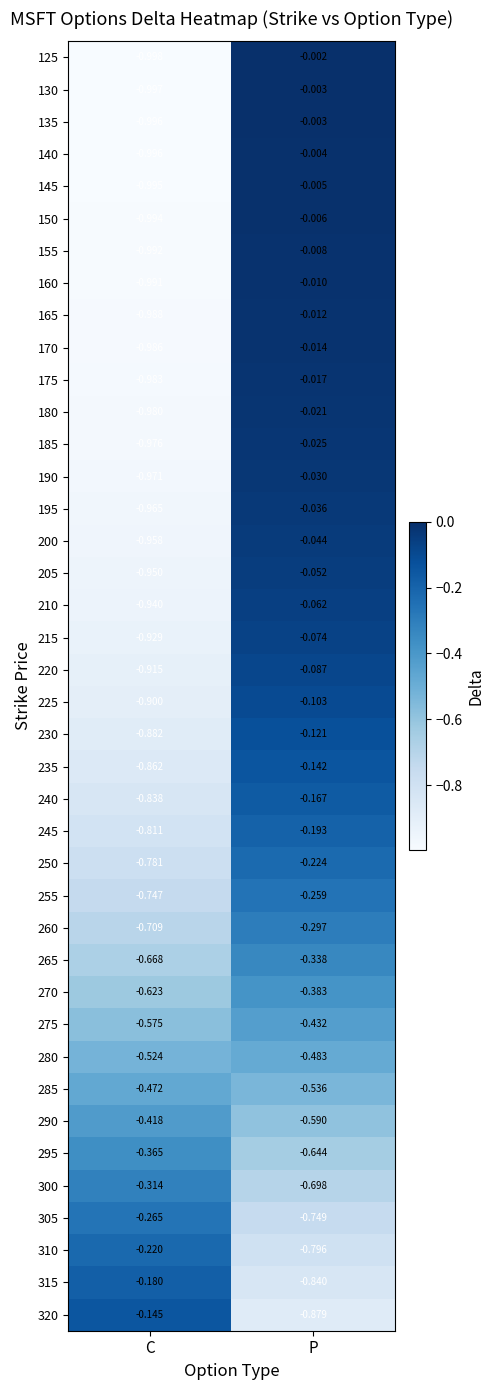

Which series has the widest spread of values?

125